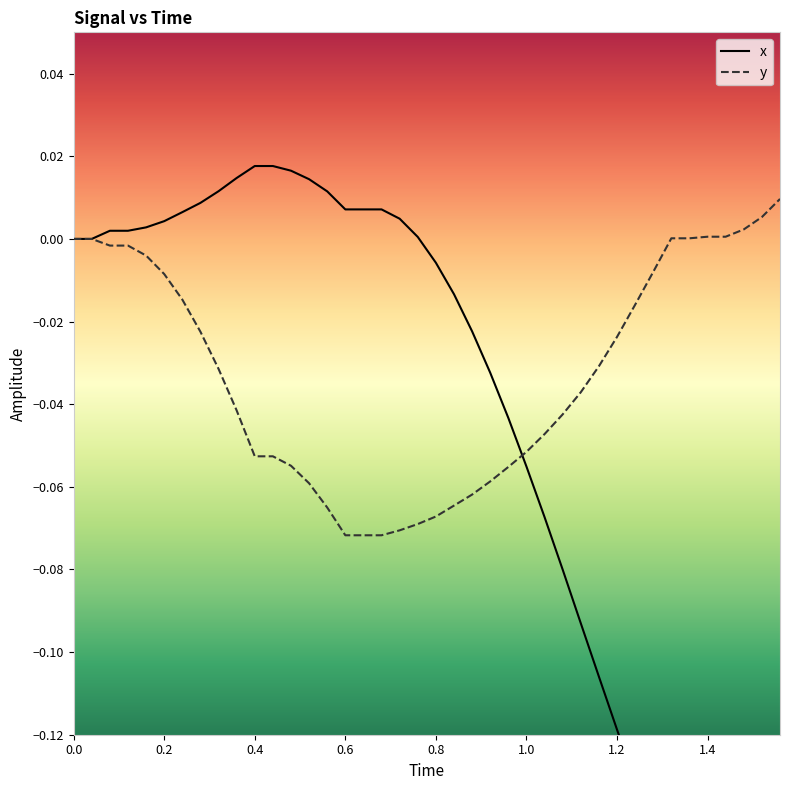

Is it true that y equals 0.0 at 1.4?

True